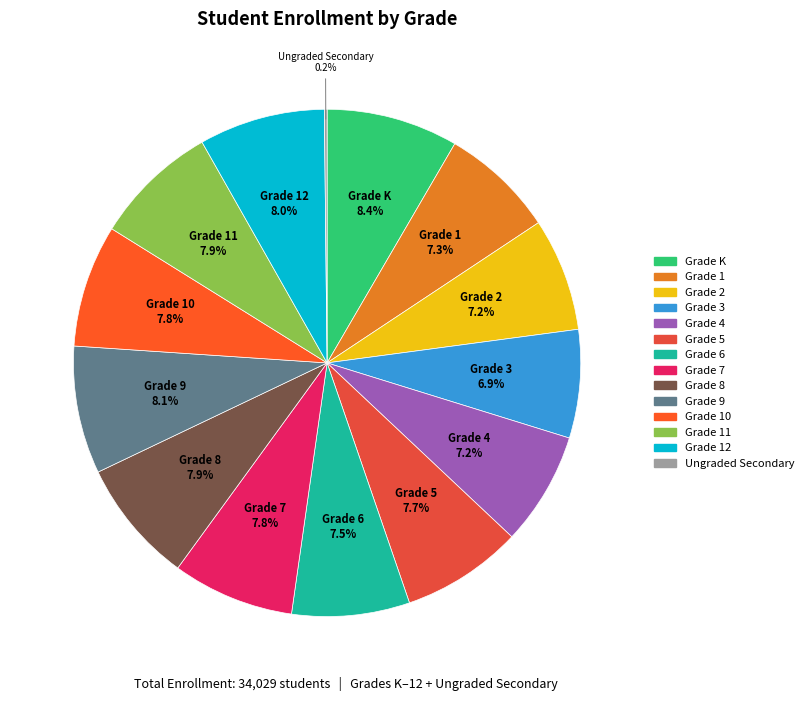

Which category has the biggest portion of the pie?

Grade K